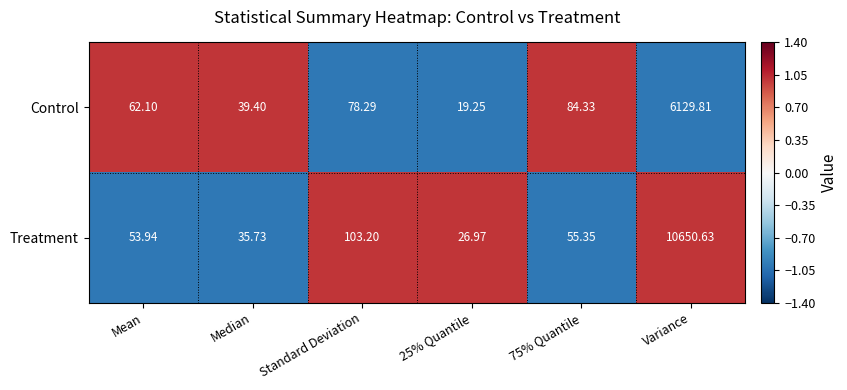

How many categories are shown in the chart?

6